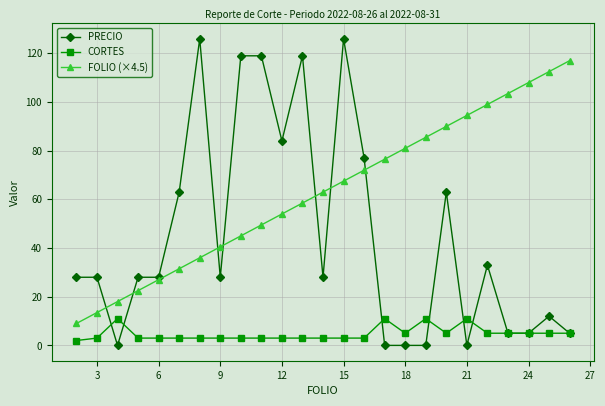

True or false: PRECIO and FOLIO (×4.5) cross at least once.

True